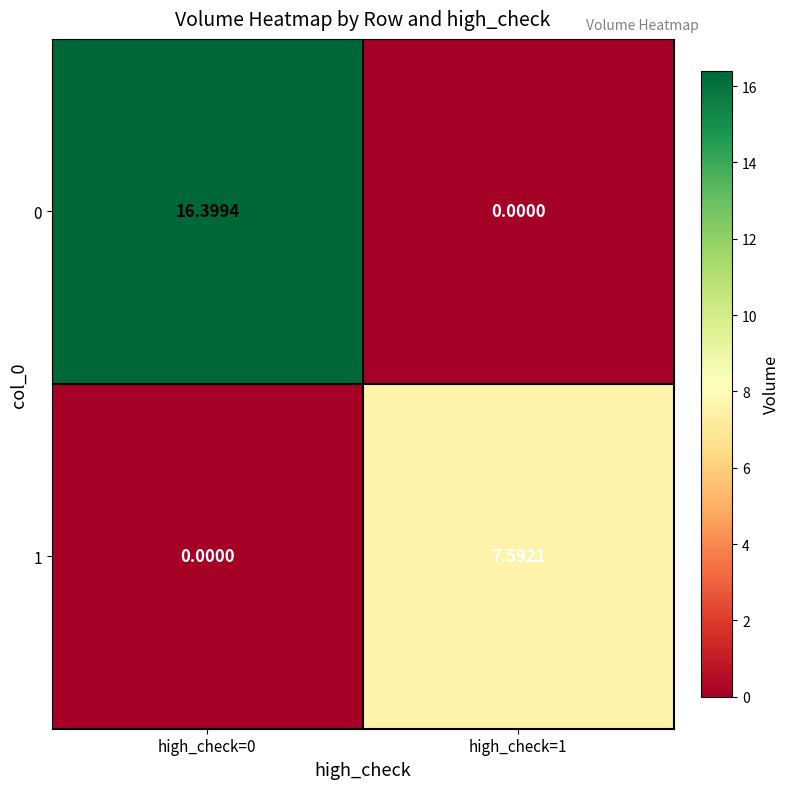

How many data points does each series have?

2